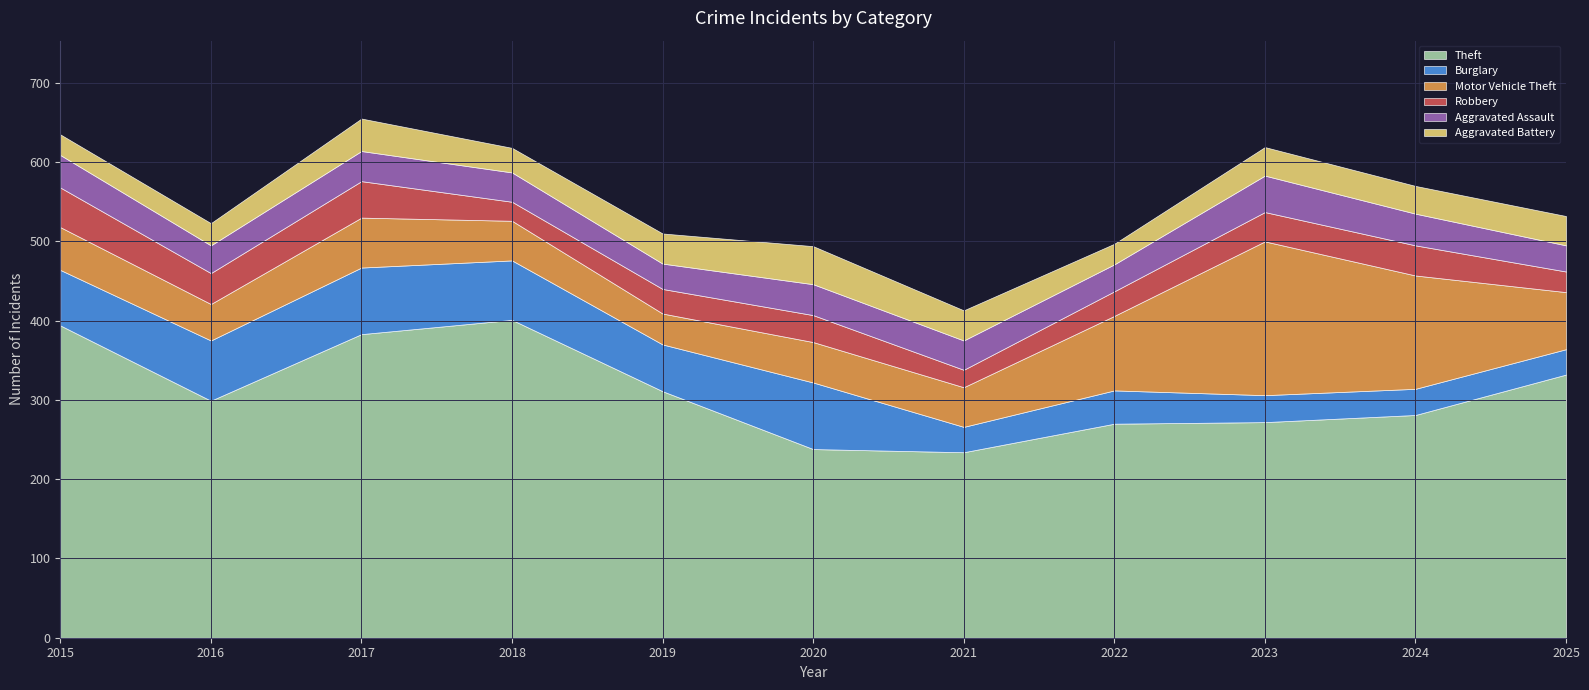

Between 2022 and 2025, which series saw the biggest shift?

Theft